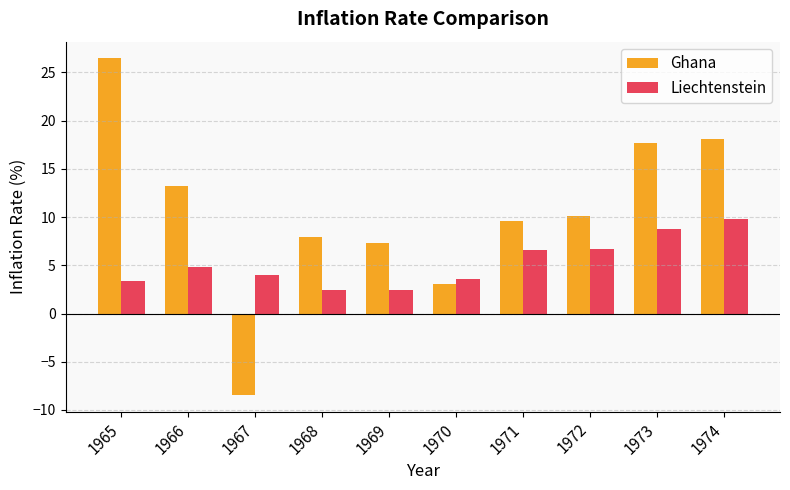

What are all the series names shown in the legend?

Ghana, Liechtenstein